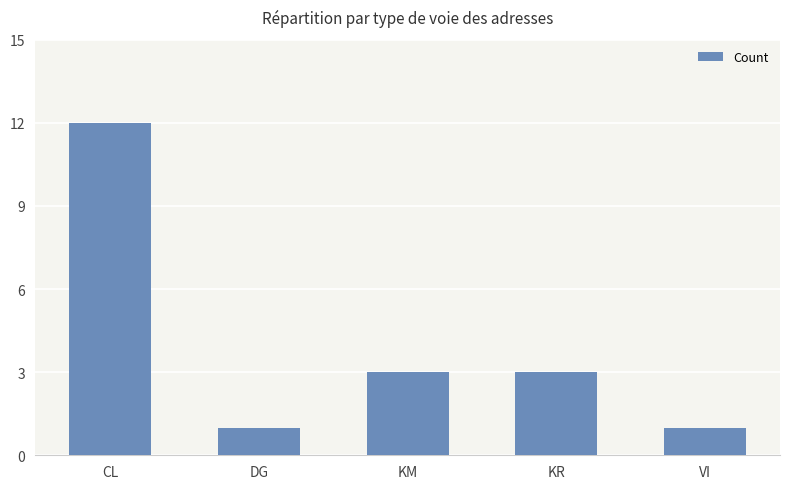

Reading right to left, what are all the values shown in this chart?

VI=1	KR=3	KM=3	DG=1	CL=12